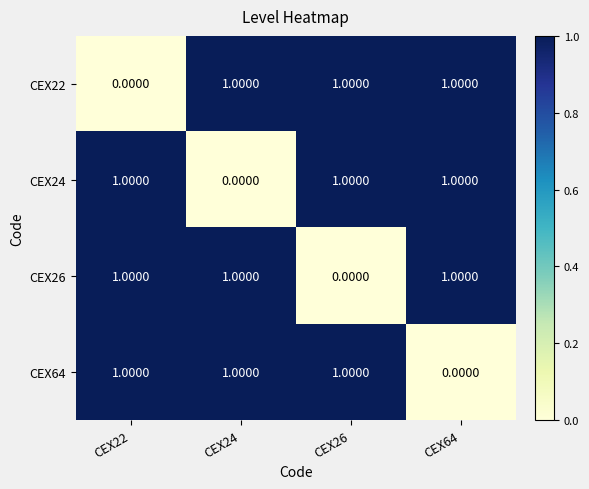

At how many categories does at least one series exceed 0?

4